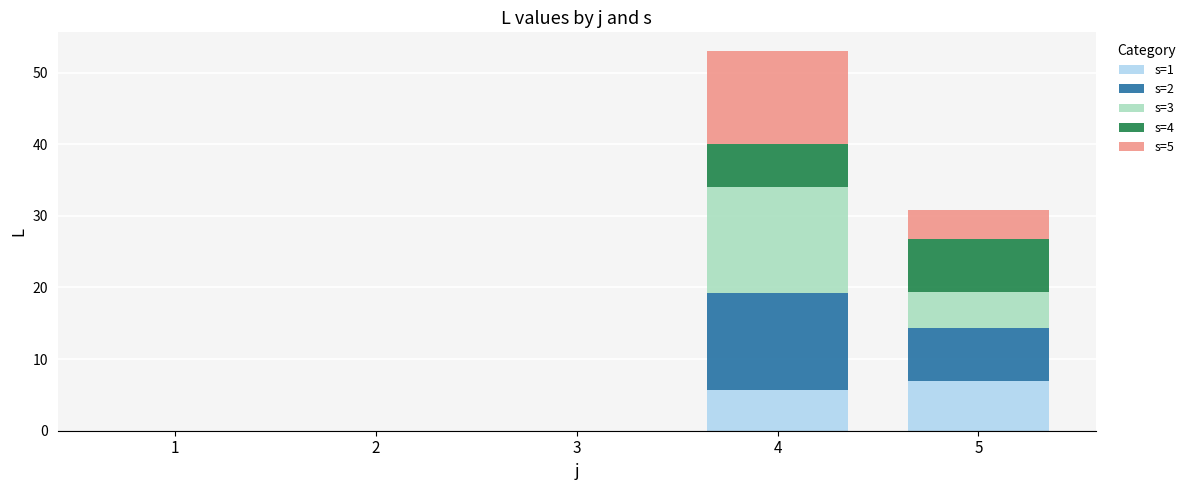

How many distinct data groups are displayed?

5